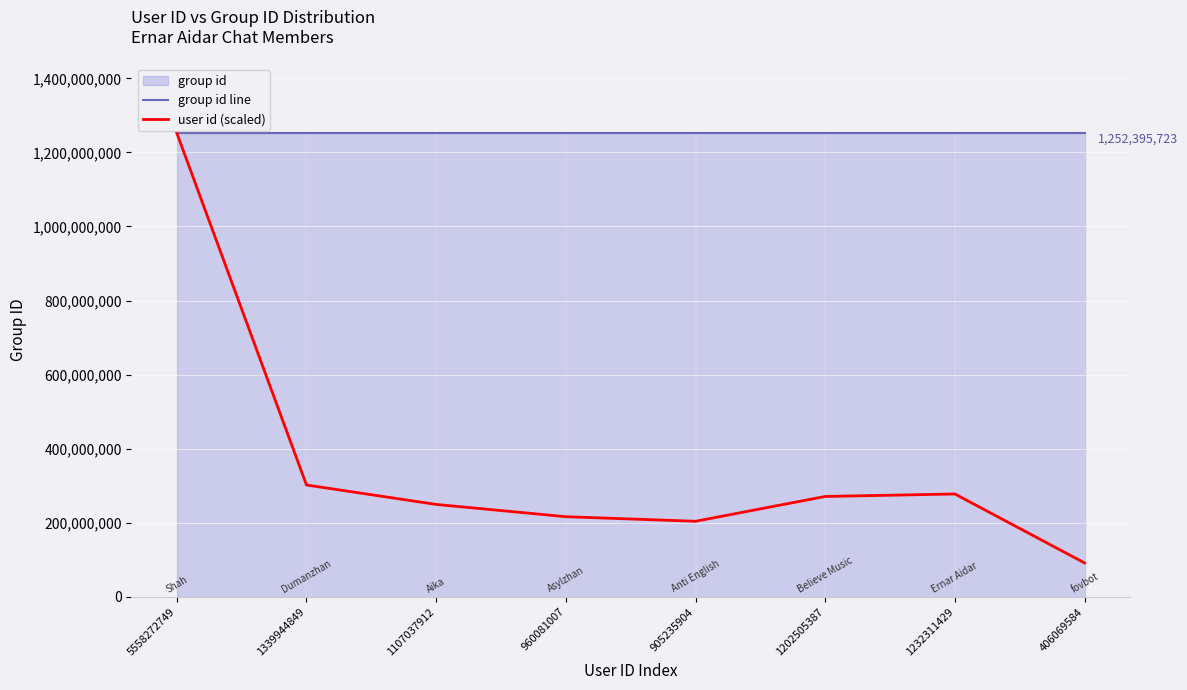

What is the difference between the highest and lowest values at 1232311429?

974730046.5